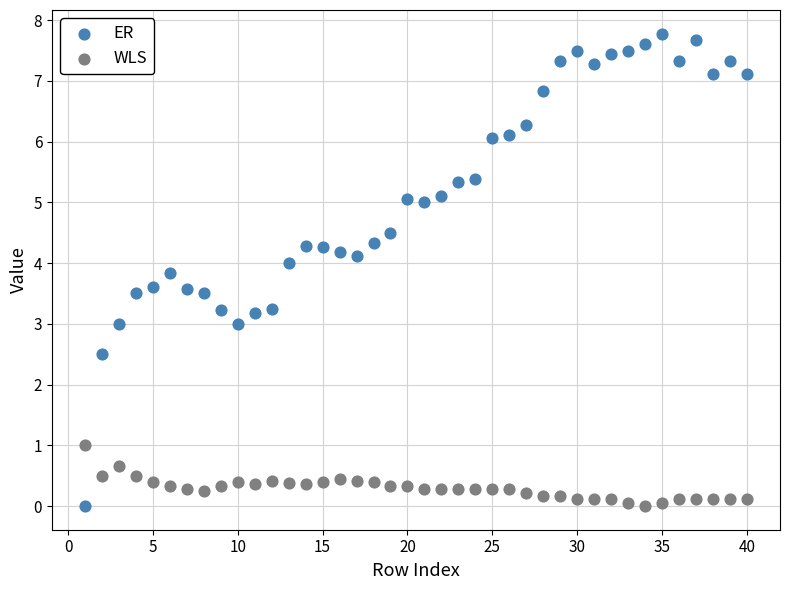

Which series contains the highest Y value?

ER